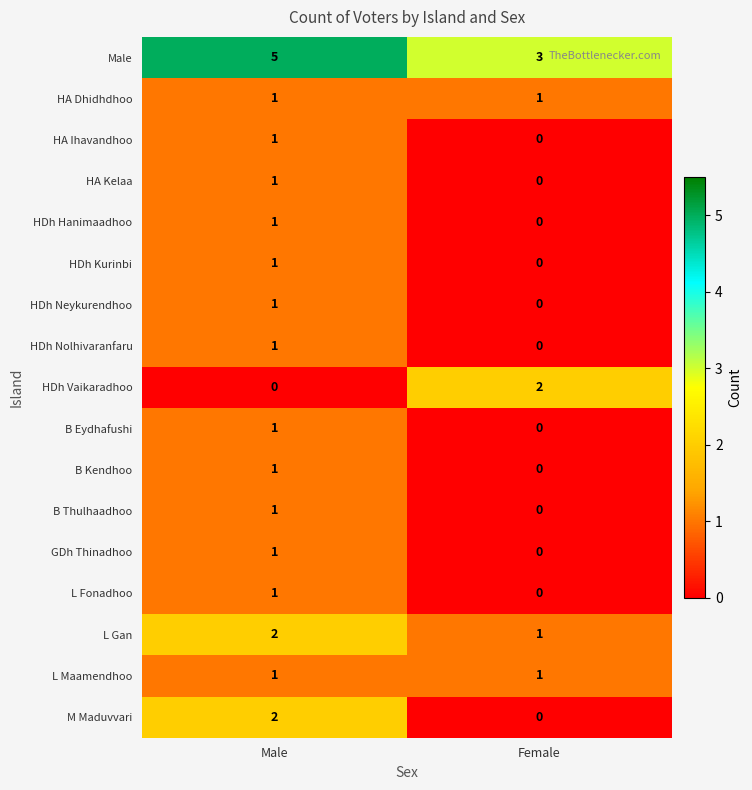

How many categories are shown in the chart?

2